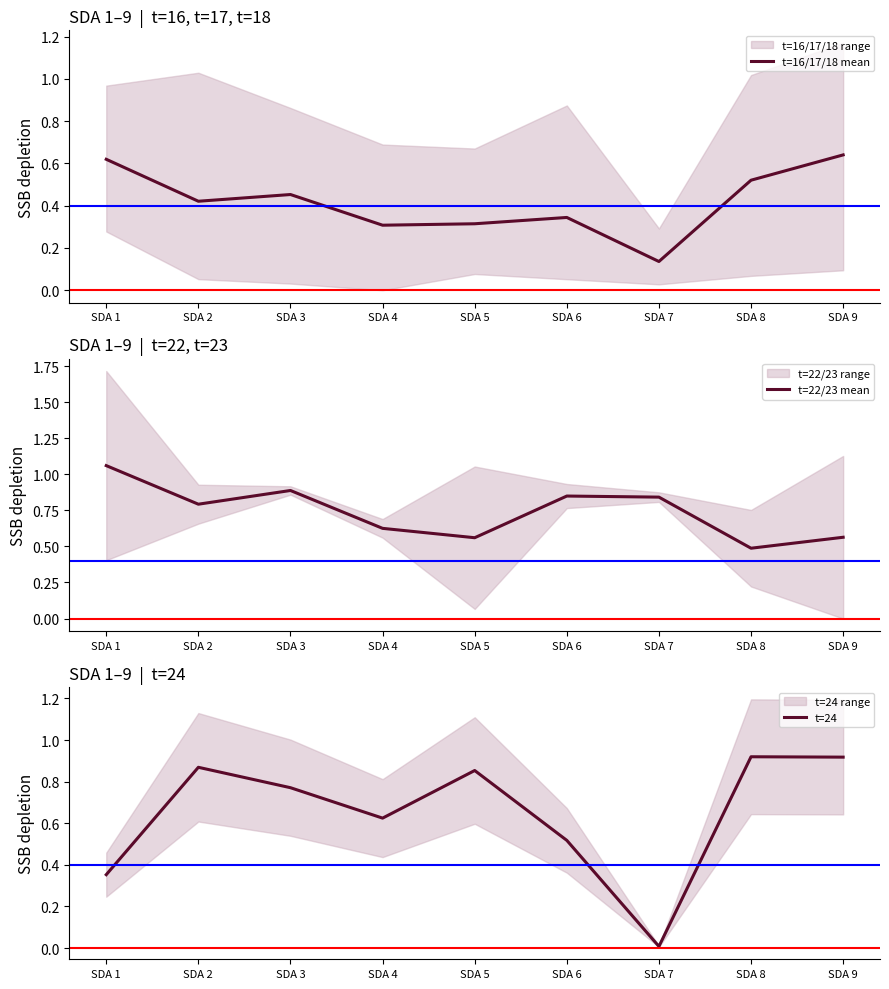

At which label does t=24 reach its peak?

SDA 8